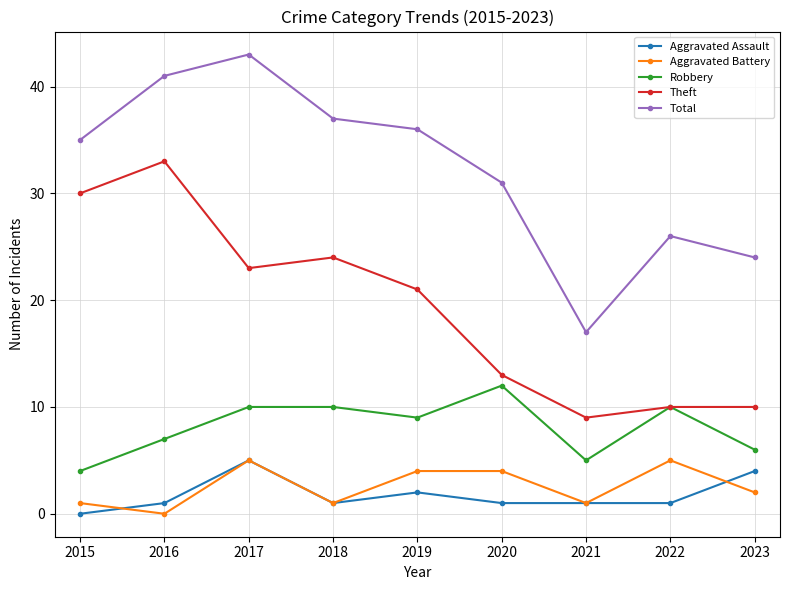

What is the average value of the Robbery series?

8